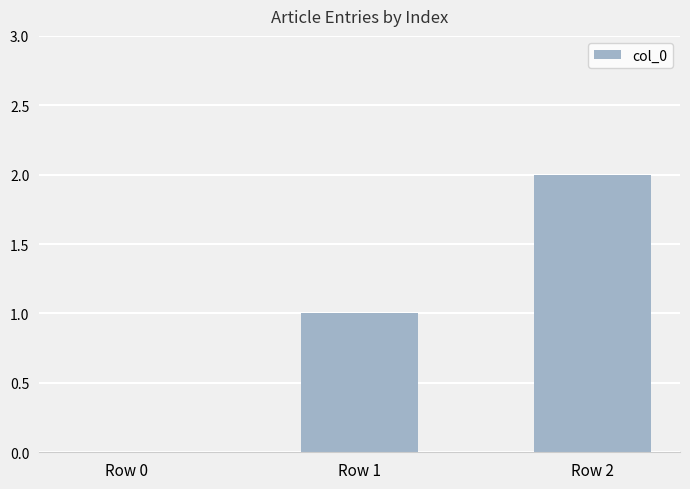

Count the number of data series in this chart.

1